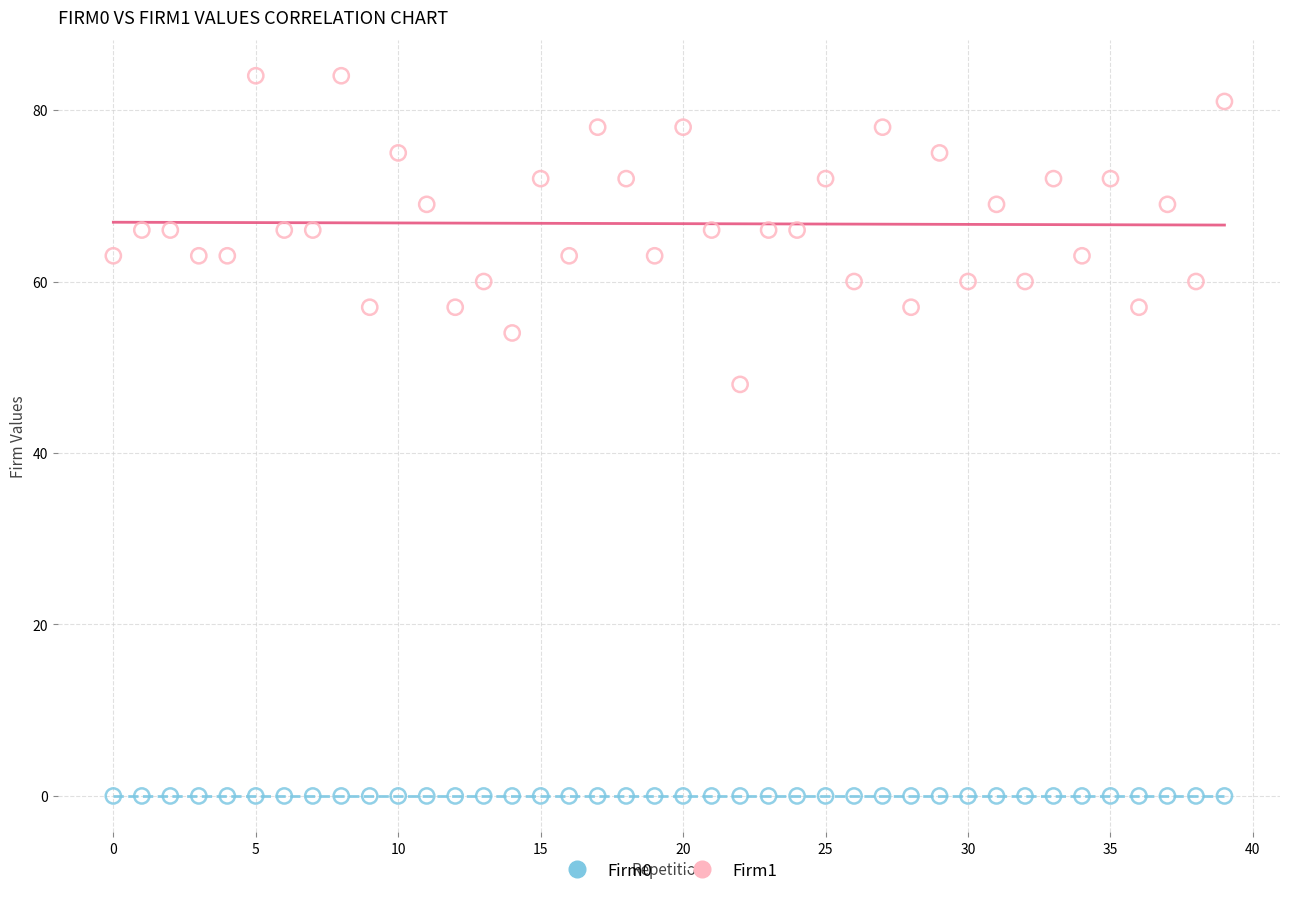

Which series contains the highest Y value?

Firm1